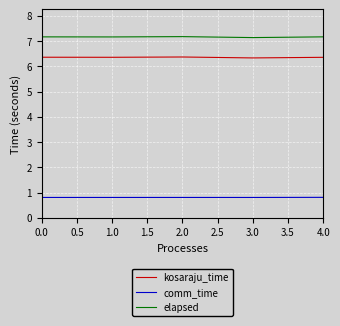

How many elapsed values are between 7 and 8?

5